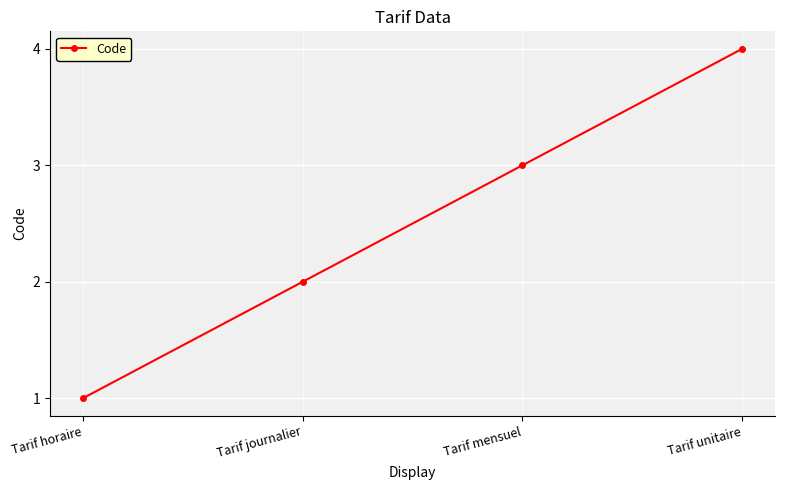

What is the difference between the second highest and second lowest values?

1